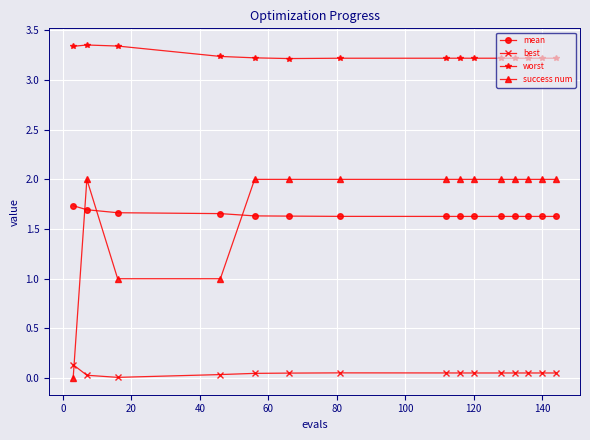

What is the sum of all success num values?

26.0